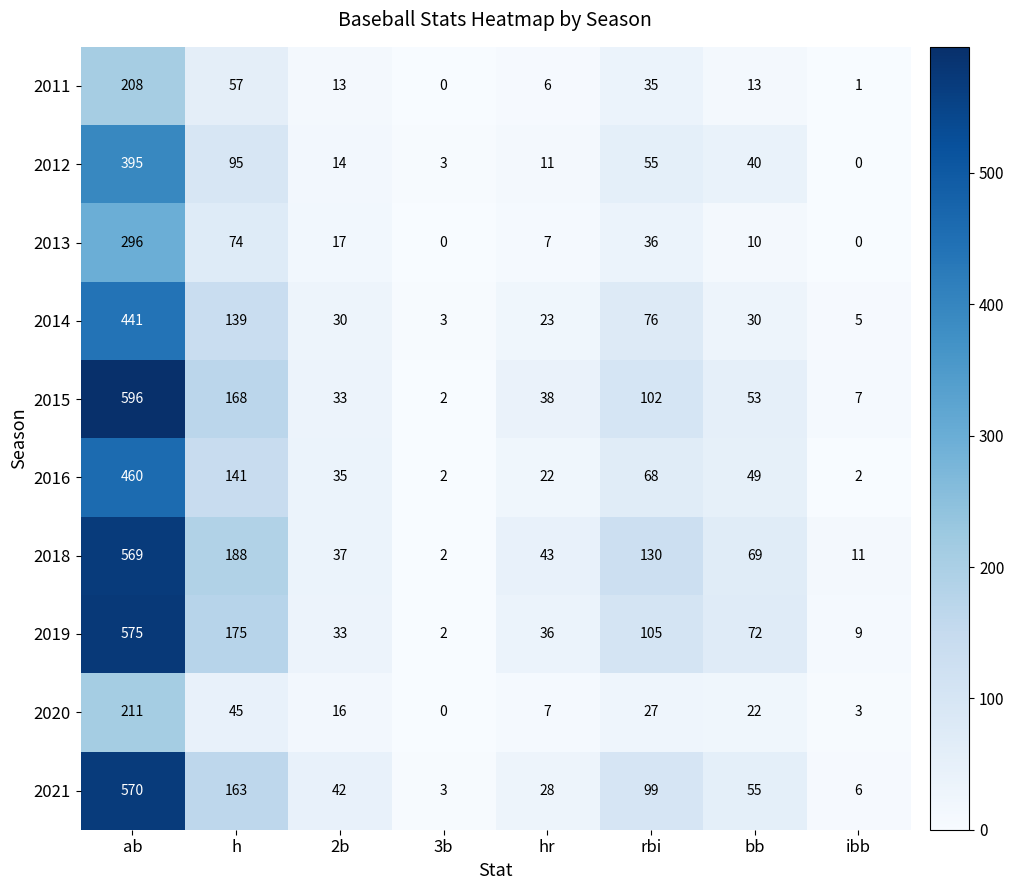

At how many categories does at least one series exceed 328?

1